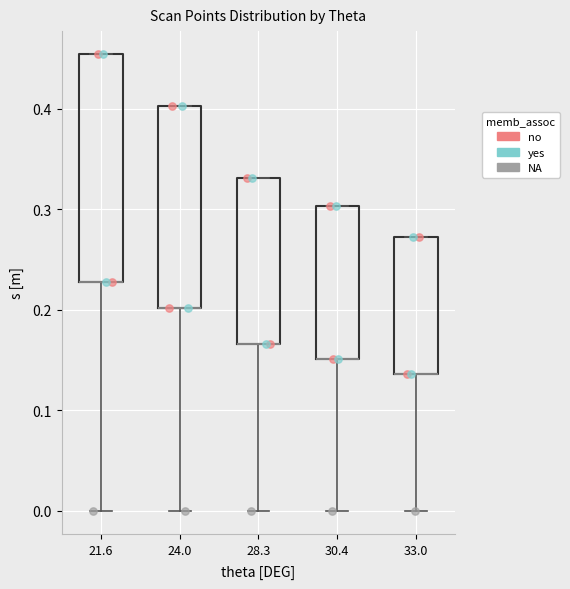

Where is the lower edge of the box at x = 21.6 on the y-axis? The values are not printed on the chart, so give them approximately, as read against the axis.

0.23